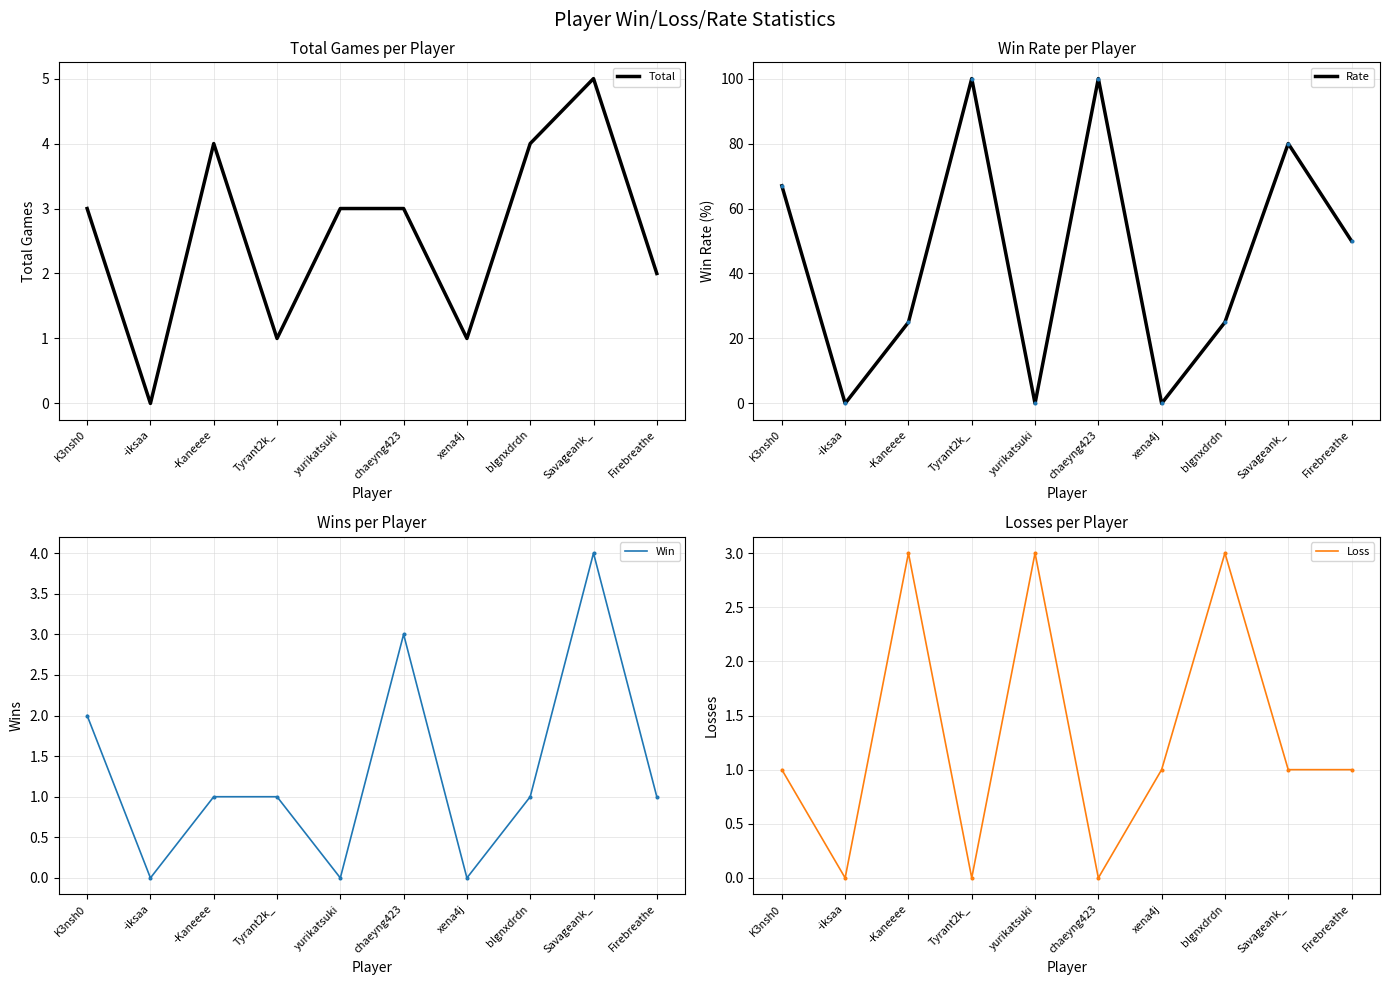

Is the value of Loss at blgnxdrdn greater than the value of Rate at Firebreathe?

No